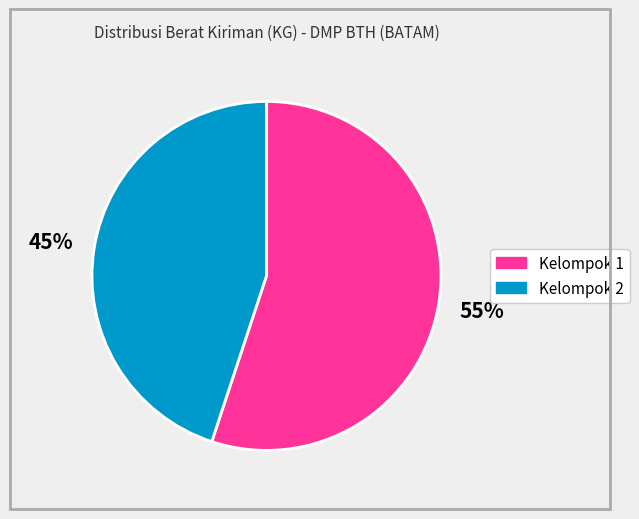

Count the number of slices in the pie.

2